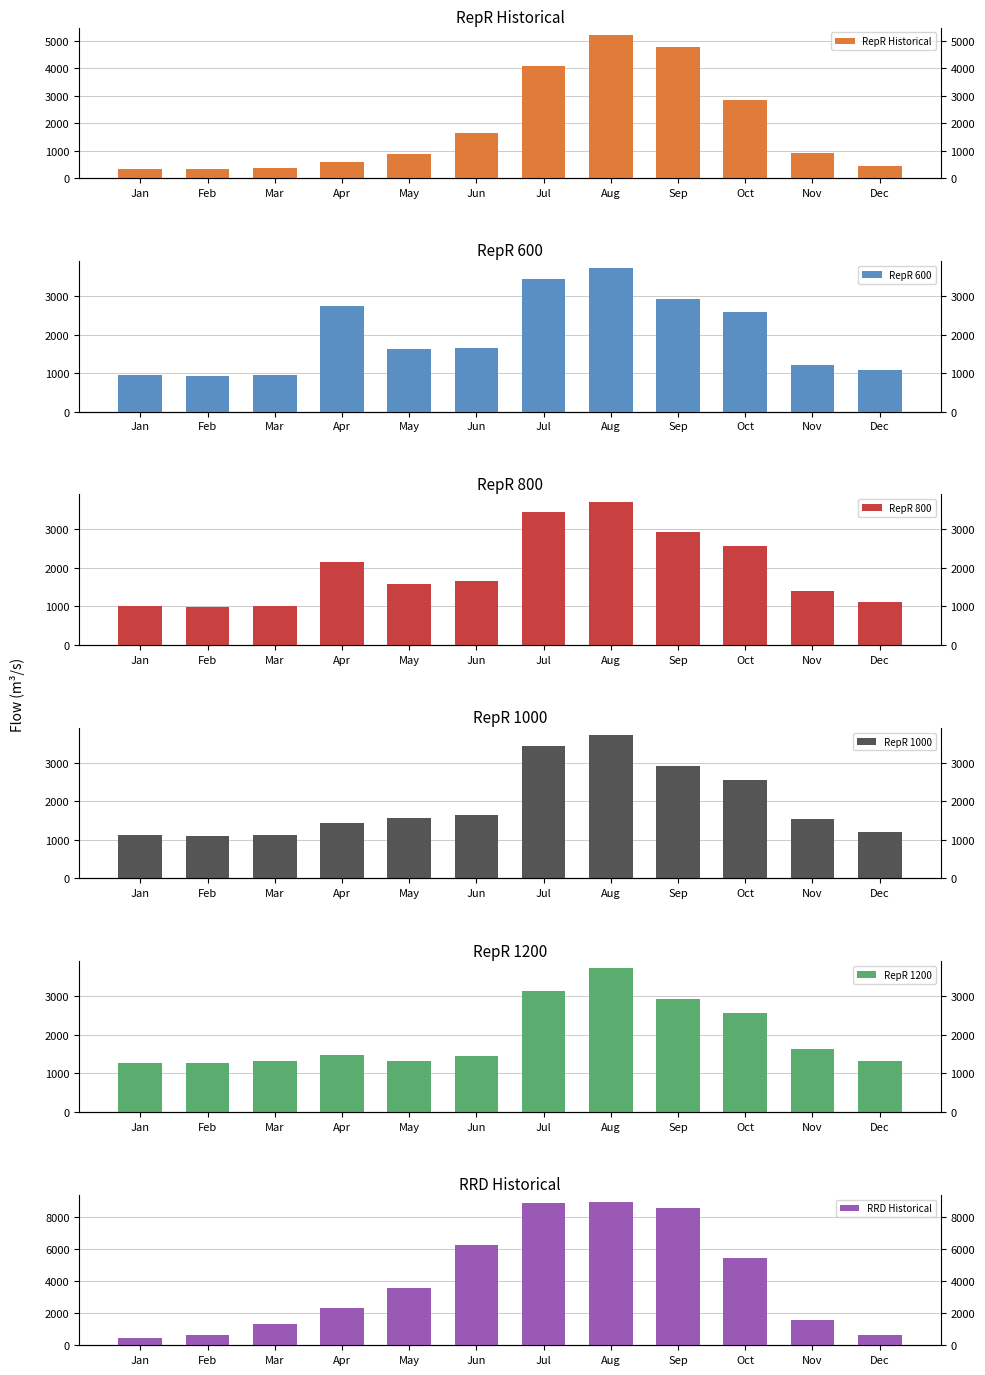

What is the sum of all RepR Historical values?

22403.6